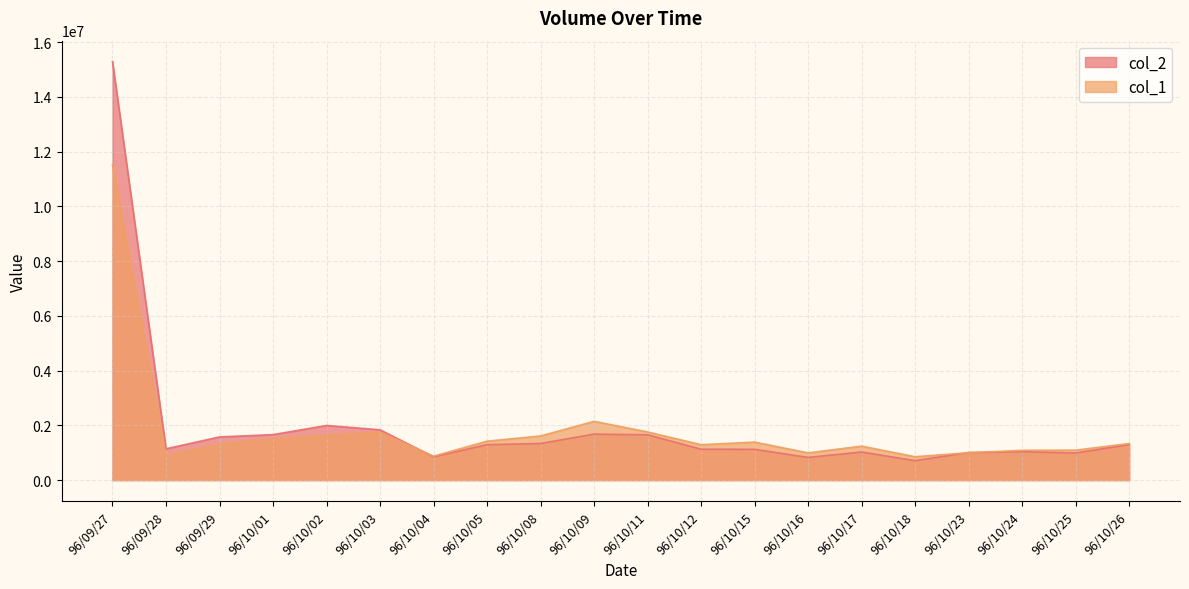

What are all the series names shown in the legend?

col_2, col_1